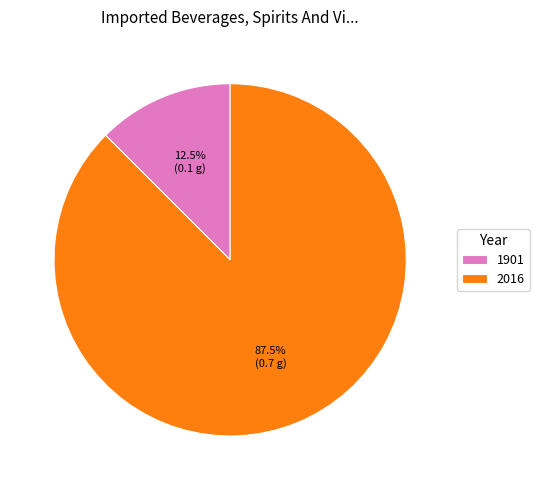

What is the smallest slice in the pie chart?

1901